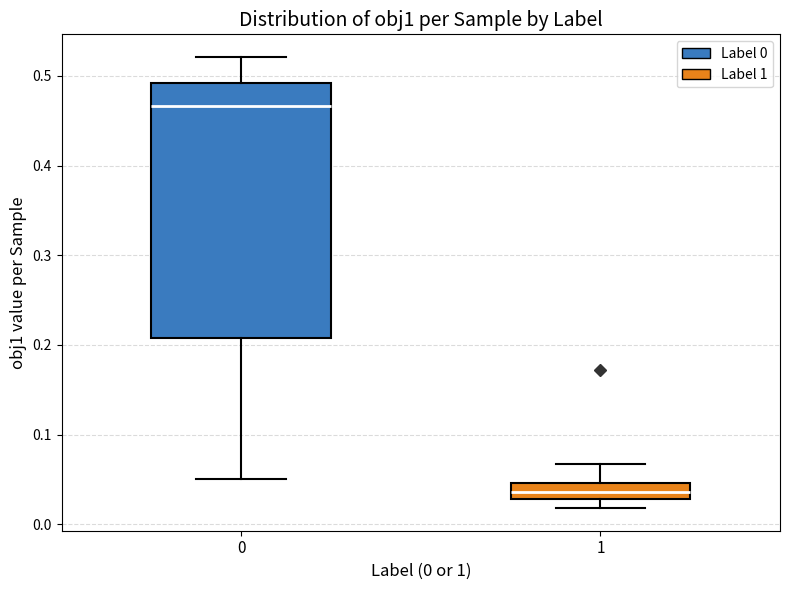

Reading left to right, read every box against the y-axis: the position of its median line, the range the box covers, and the ends of its whiskers. The values are not printed on the chart, so give them approximately, as read against the axis.

0: median 0.47, box 0.21 to 0.49, whiskers 0.05 to 0.52
1: median 0.04, box 0.03 to 0.05, whiskers 0.02 to 0.07